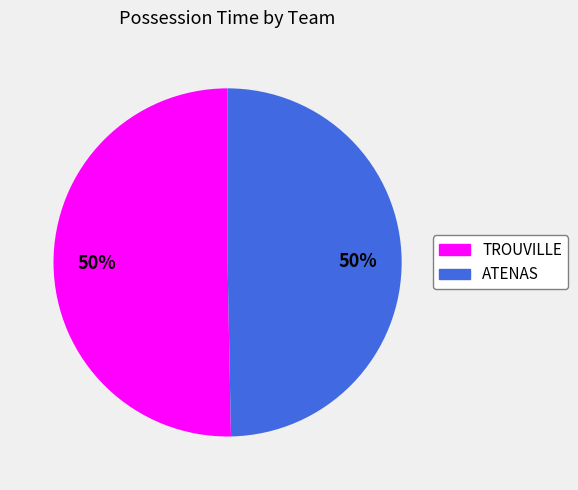

Approximately how many times larger is the value at ATENAS compared to TROUVILLE?

1.0